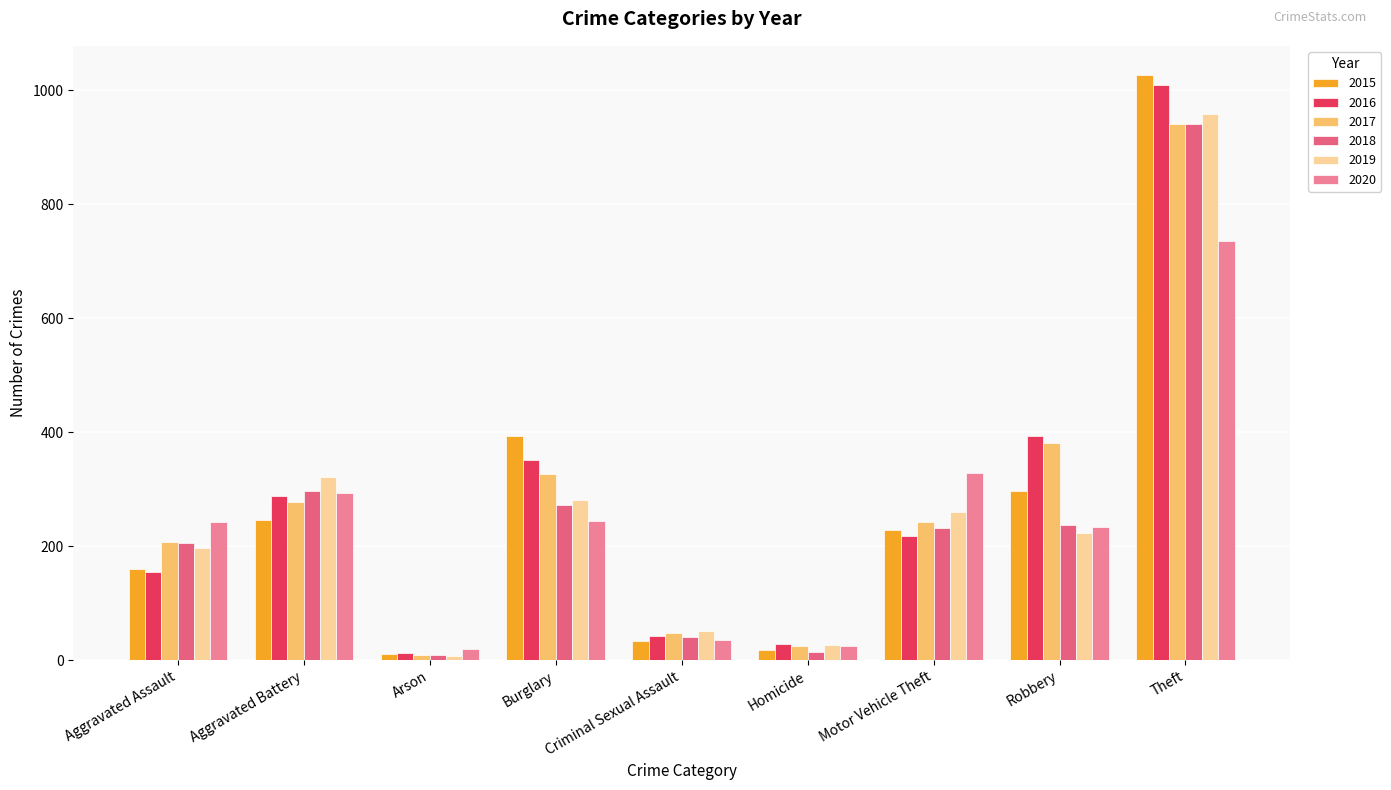

Where is 2017 nearest to the value 475?

Robbery